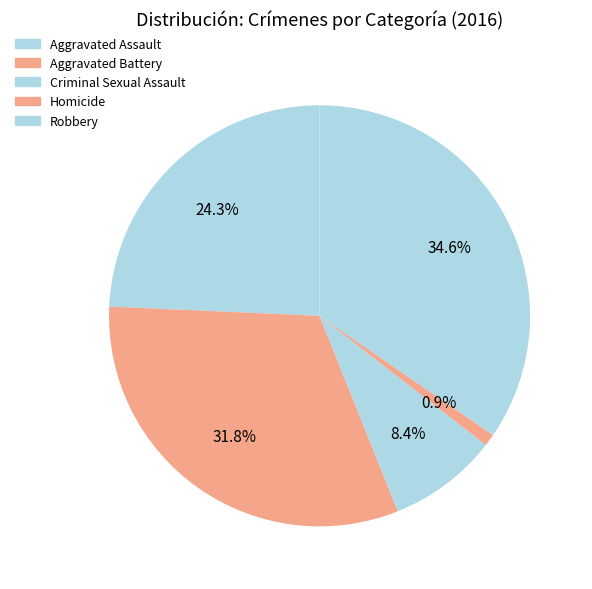

Is the sum of Criminal Sexual Assault and Robbery greater than half?

No